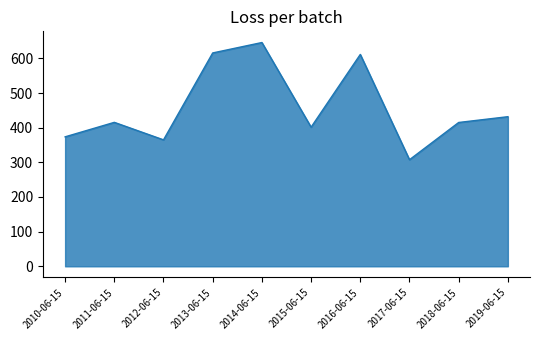

True or false: there are more than 2 points higher than both neighbors.

True